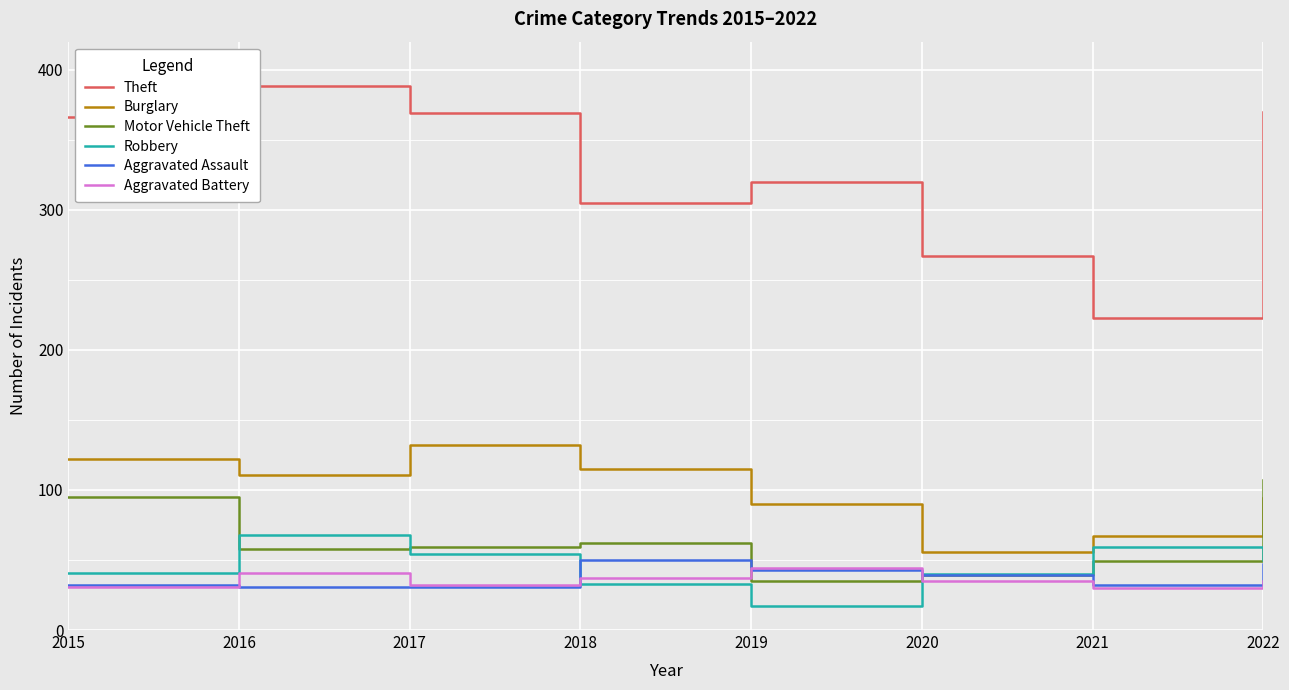

Reading right to left, extract all data points from this chart.

Theft: 370	223	267	320	305	369	388	366
Burglary: 94	67	56	90	115	132	111	122
Motor Vehicle Theft: 107	49	39	35	62	59	58	95
Robbery: 50	59	40	17	33	54	68	41
Aggravated Assault: 47	32	39	43	50	31	31	32
Aggravated Battery: 35	30	35	44	37	32	41	31